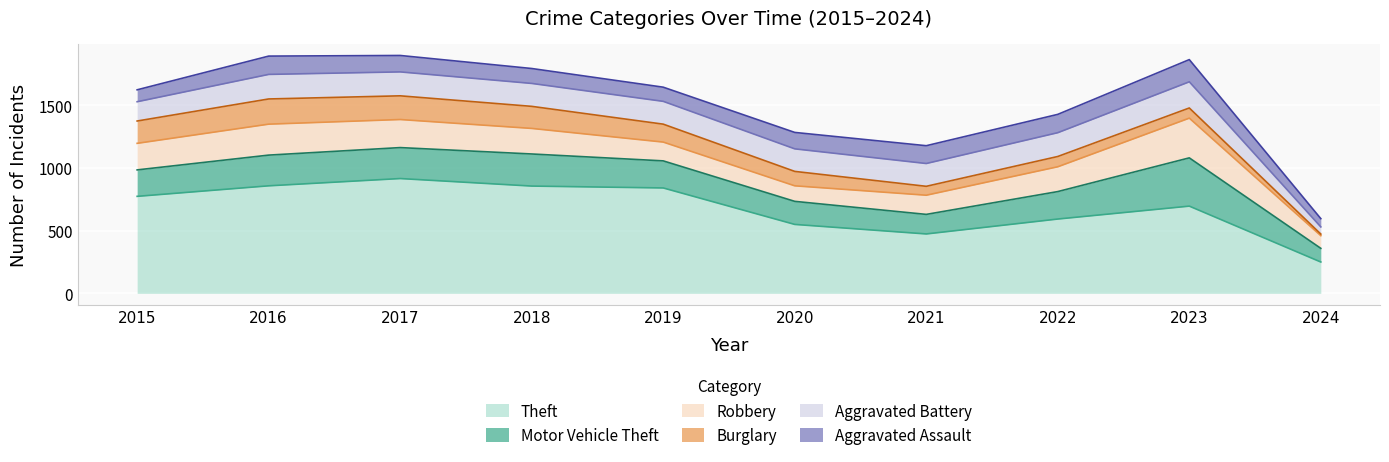

What is the value of the Aggravated Battery point at the 8th from the left?

190